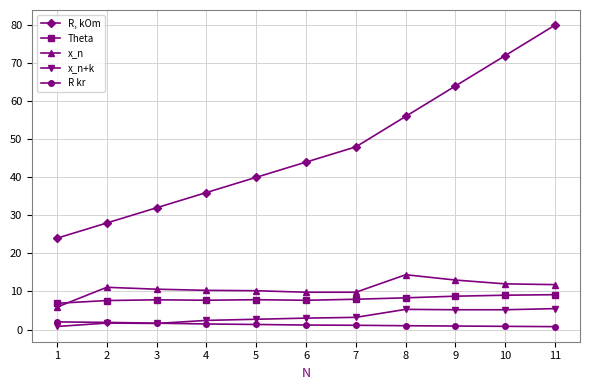

Which series has the largest range (max minus min)?

R, kOm